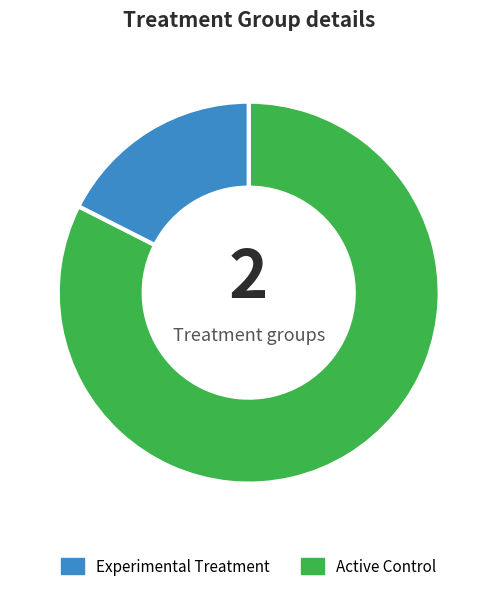

Is there a majority slice in this chart?

Yes